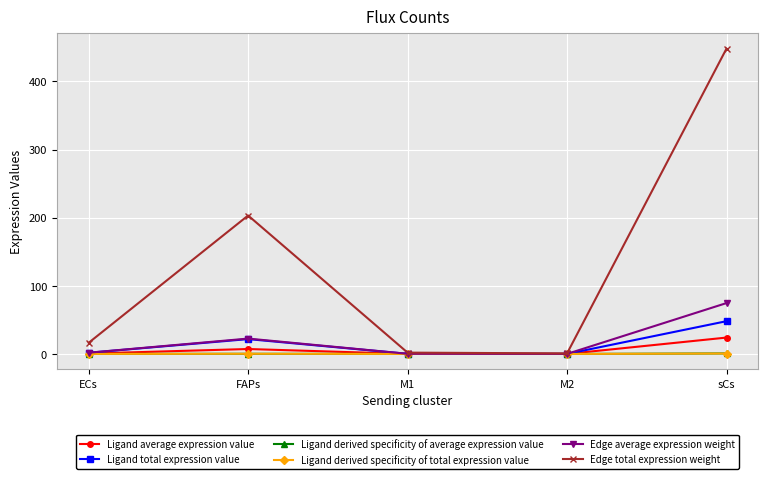

Which category has the highest value across all series?

sCs